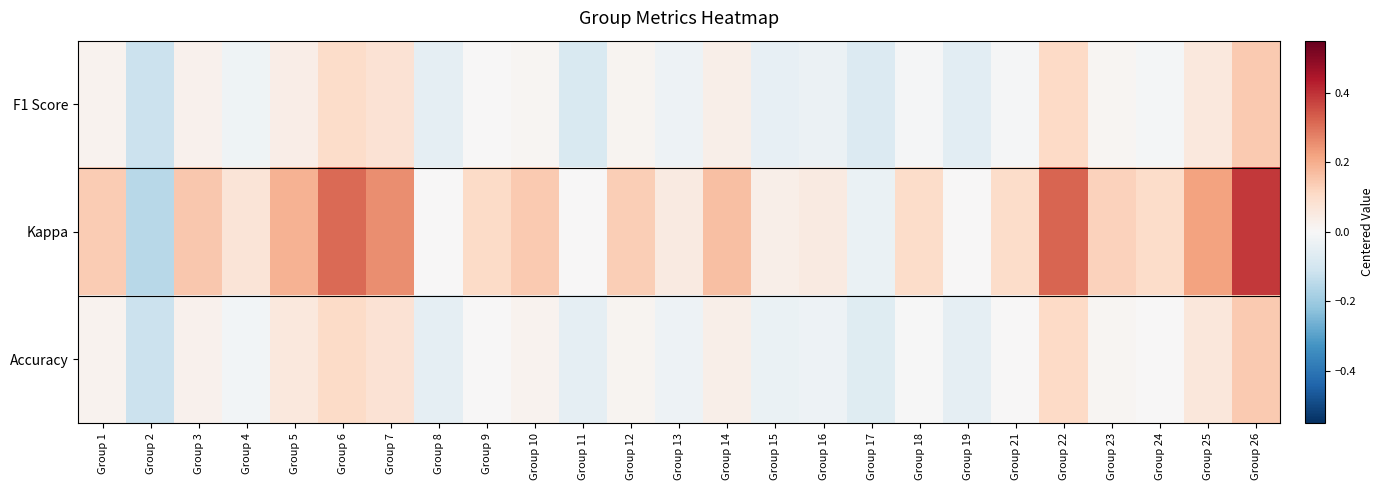

At how many categories does at least one series exceed 0?

20